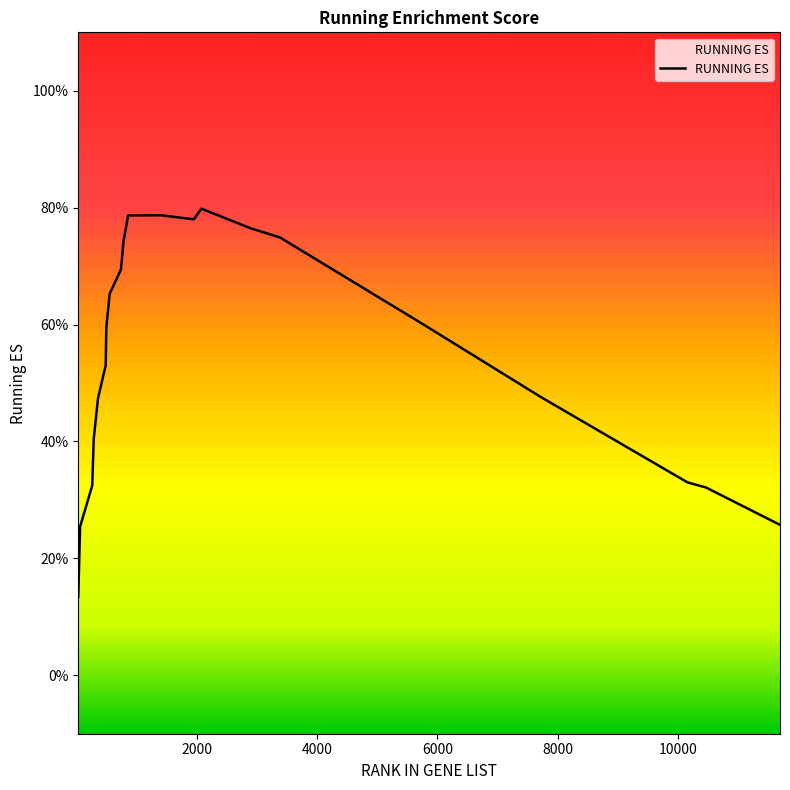

At which category does the chart reach its peak across all series?

2074